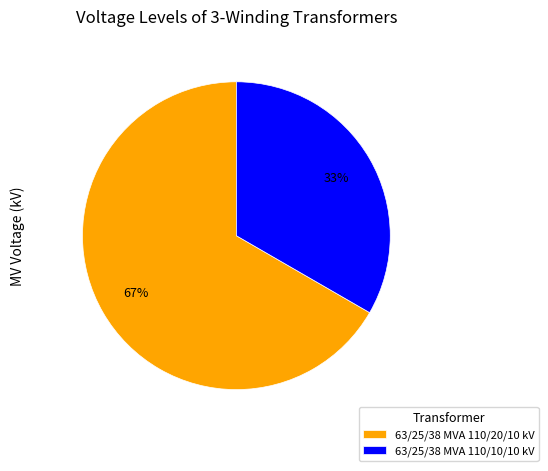

Count the number of slices in the pie.

2